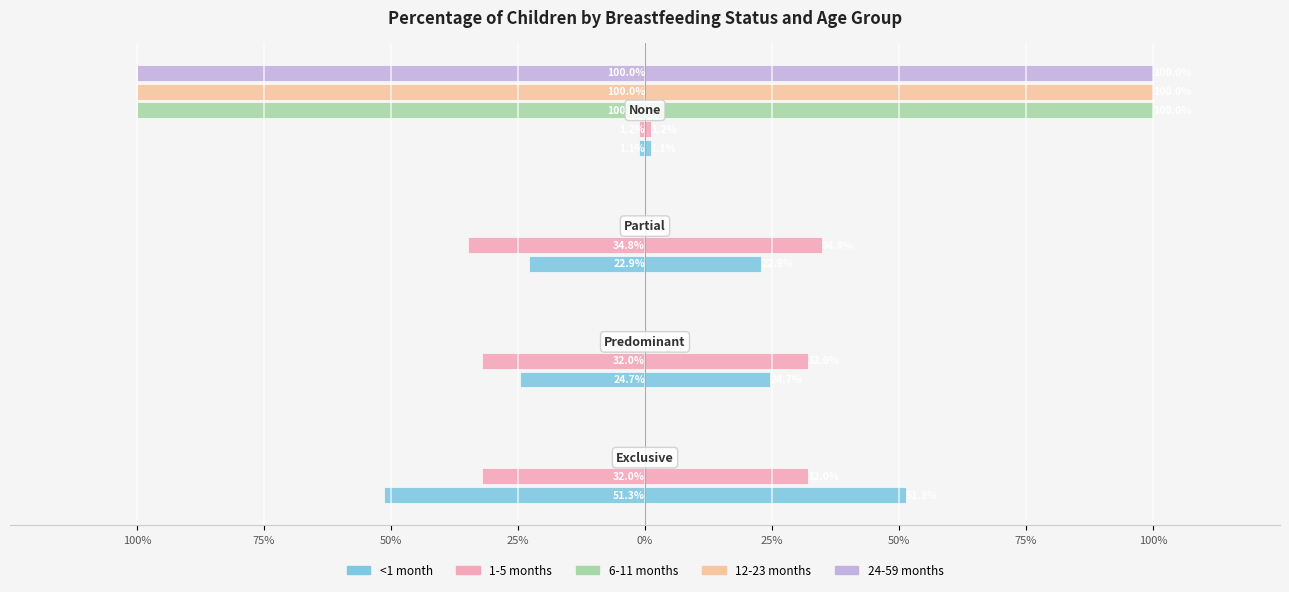

What is the difference between the highest and lowest values at 25%?

1.0